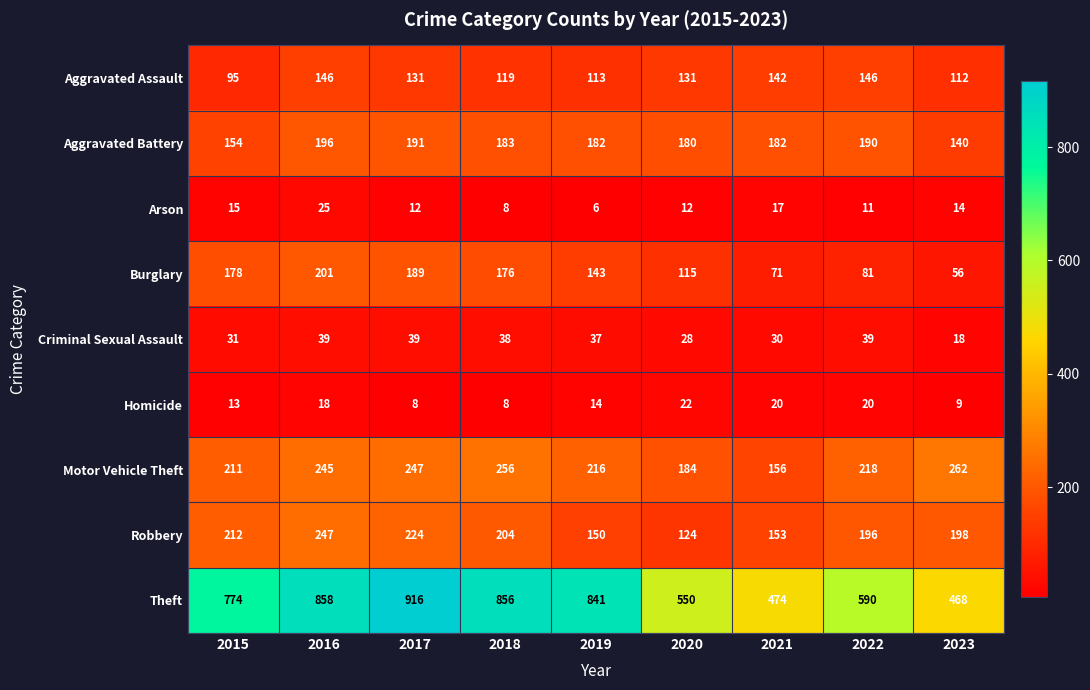

How many distinct data groups are displayed?

9